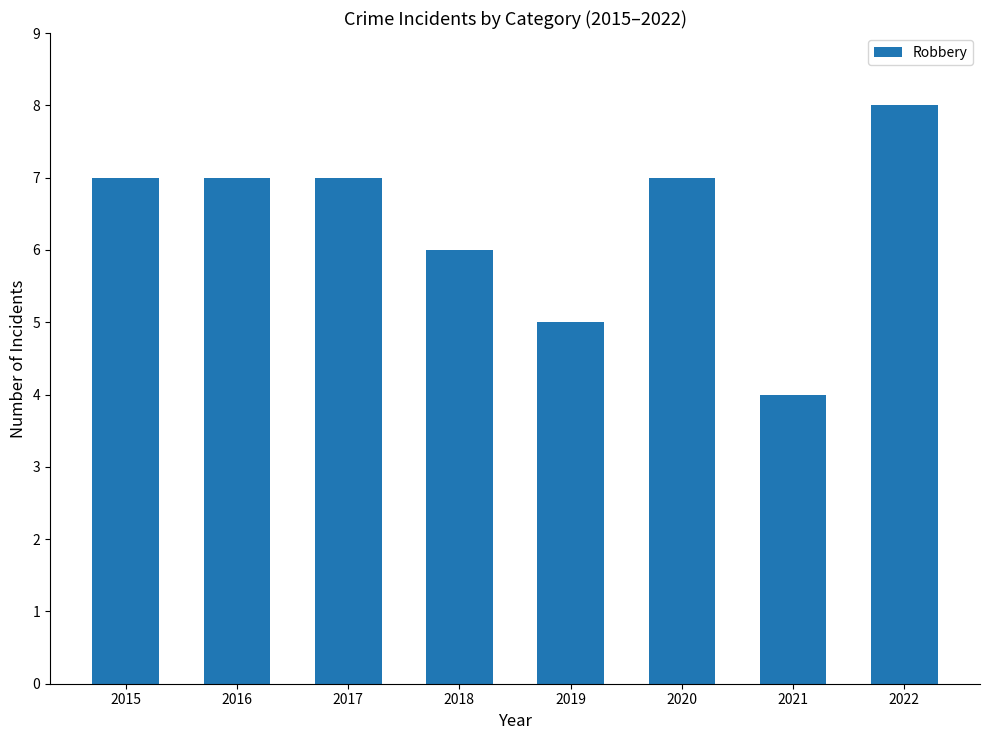

What is the value of the 6th bar from the left?

7